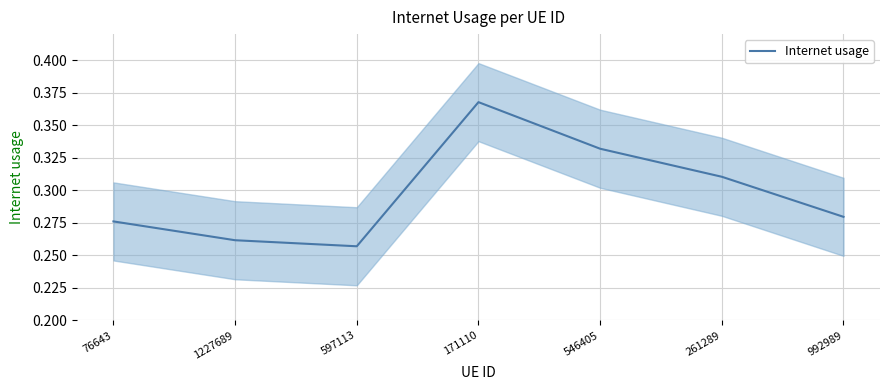

Rank the categories by value from lowest to highest.

597113, 1227689, 76643, 992989, 261289, 546405, 171110